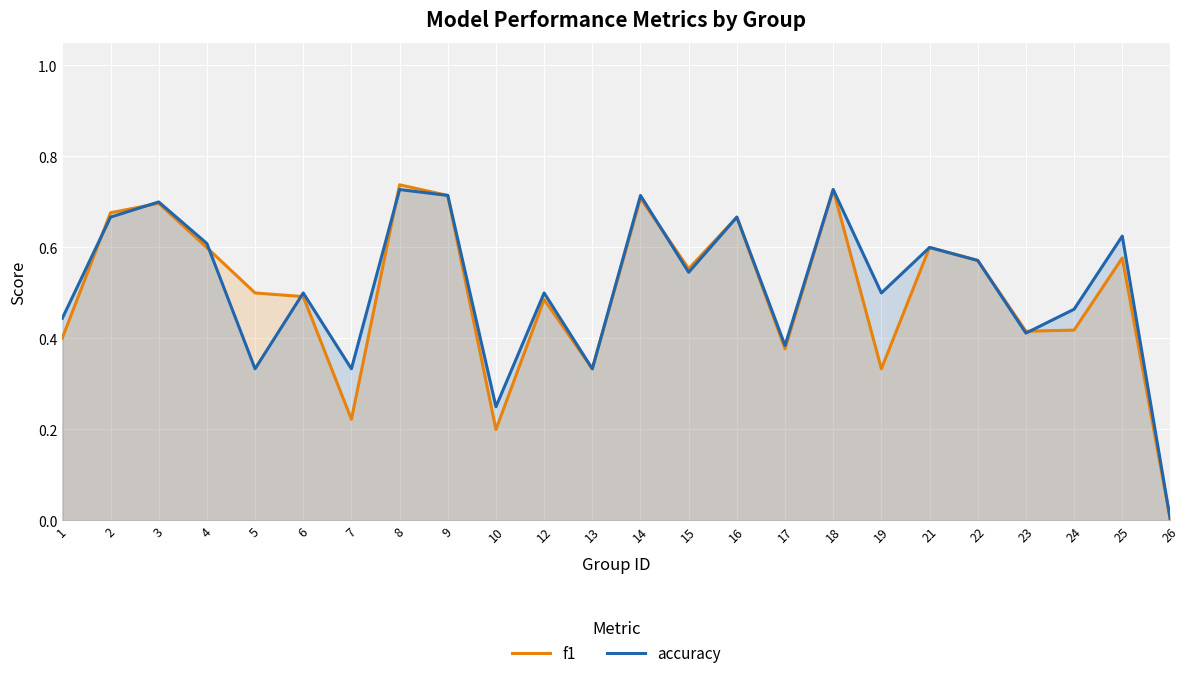

In accuracy, how many points are lower than both neighbors (excluding endpoints)?

8